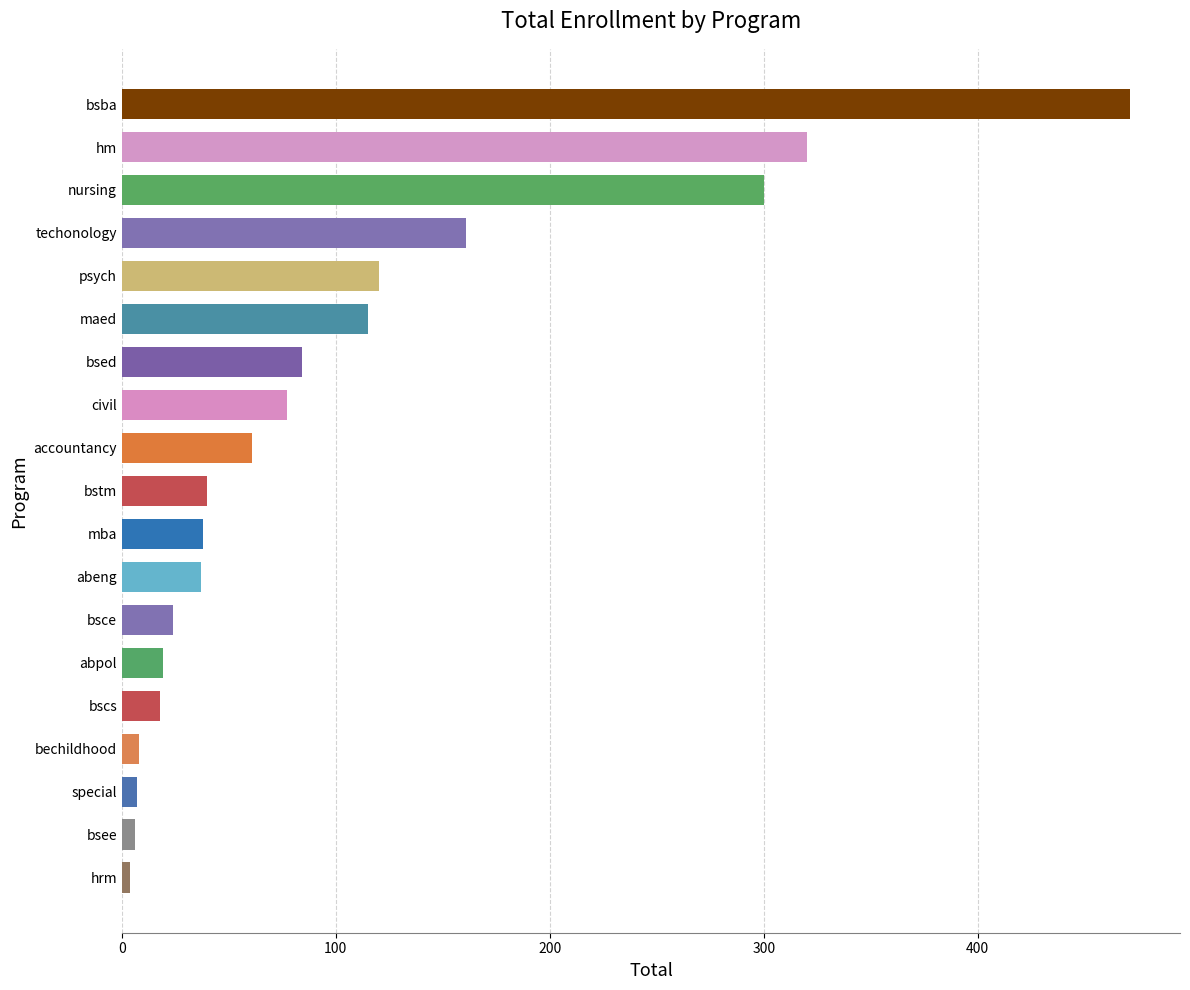

What is the sum of all values?

1910